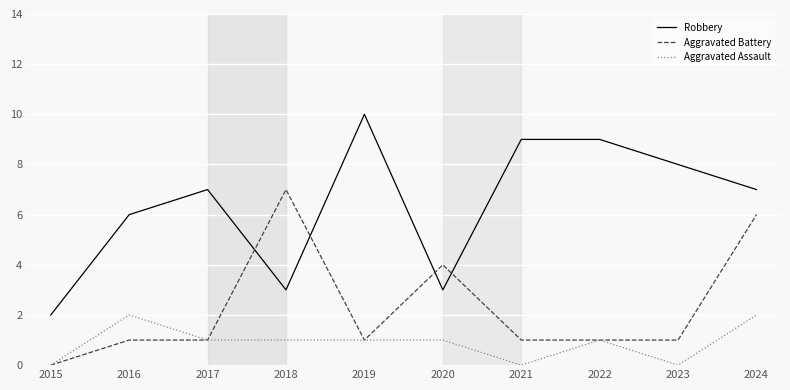

Is it true that Aggravated Battery equals 0 at 2019?

False